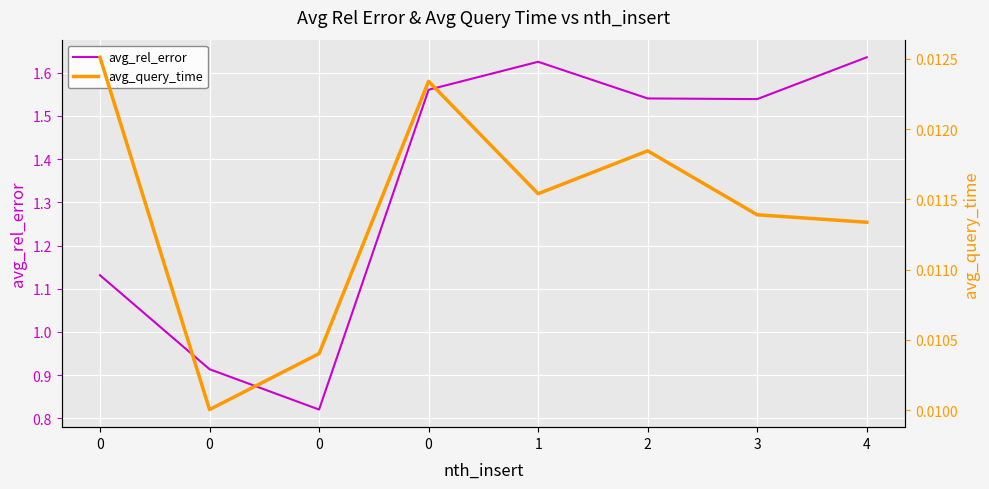

True or false: avg_query_time has a value of 0.0 at 1.

False